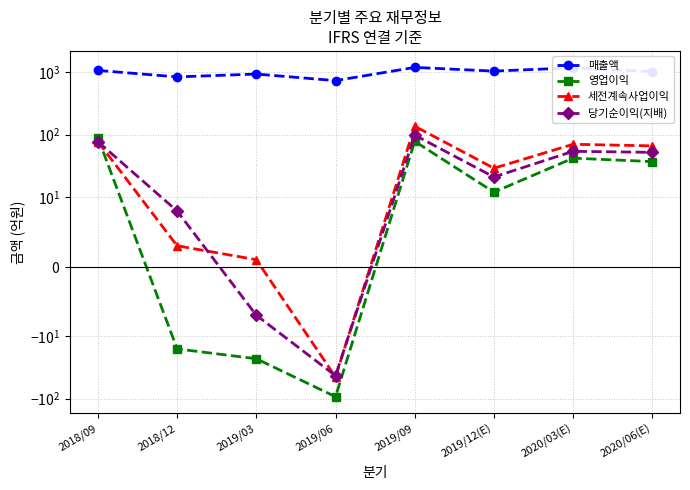

Does the chart have visible grid lines?

Yes